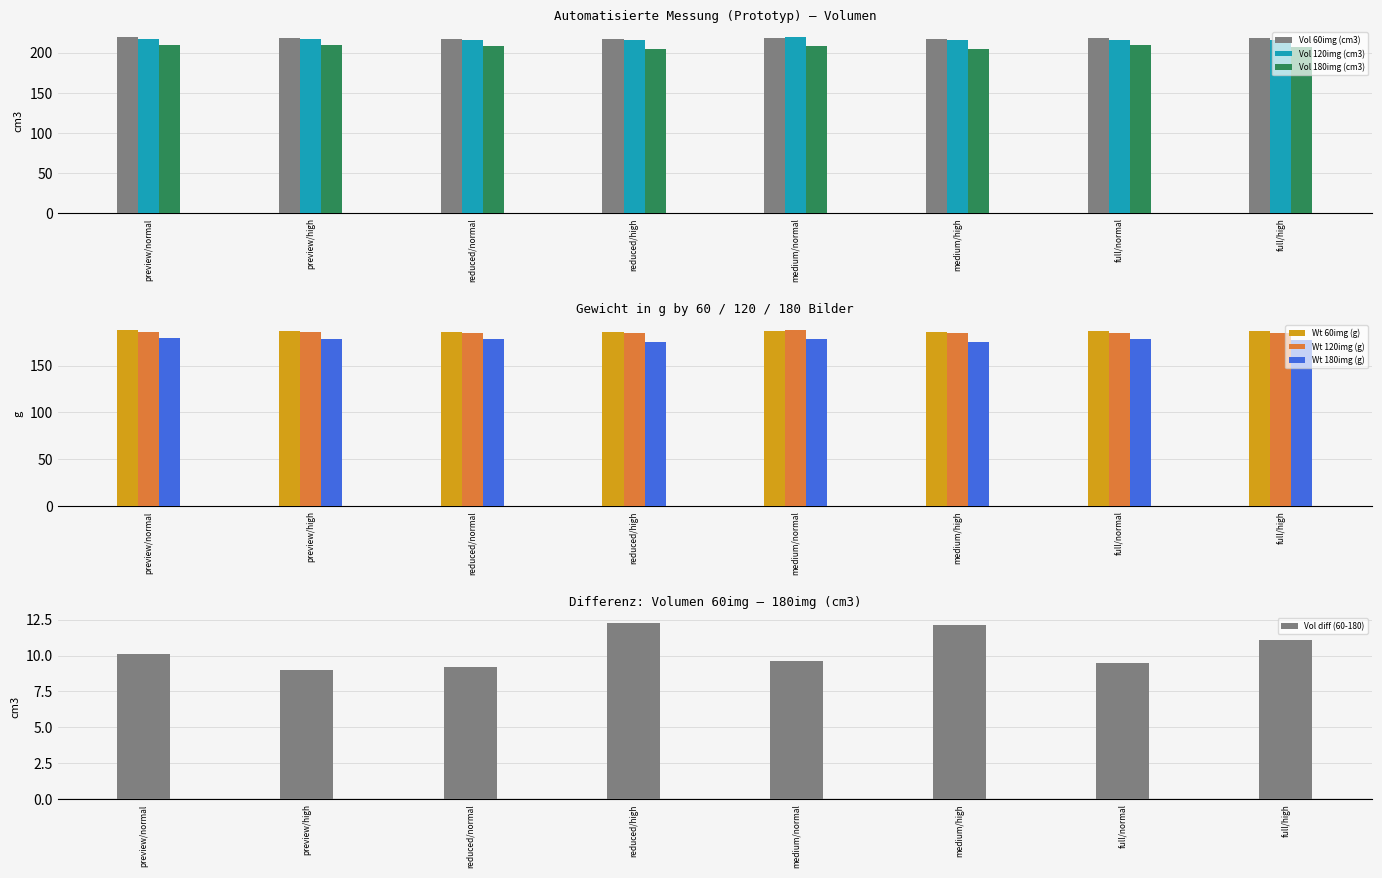

At how many categories does at least one series exceed 213?

8